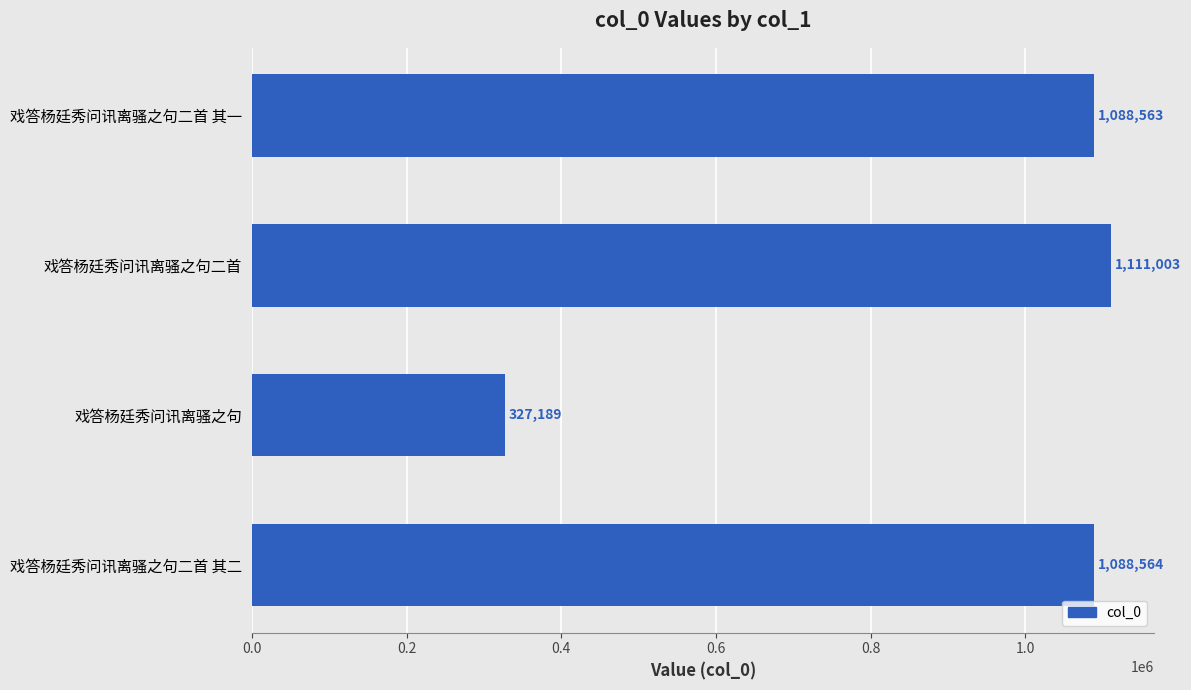

What is the smallest value displayed?

327189